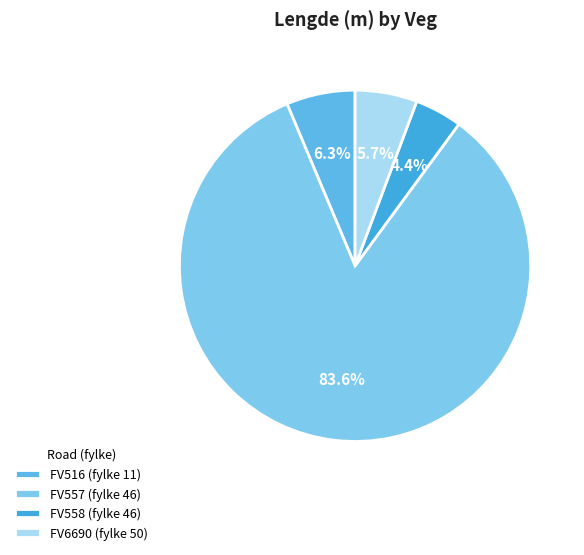

Rank the categories by value from lowest to highest.

FV558 (fylke 46), FV6690 (fylke 50), FV516 (fylke 11), FV557 (fylke 46)